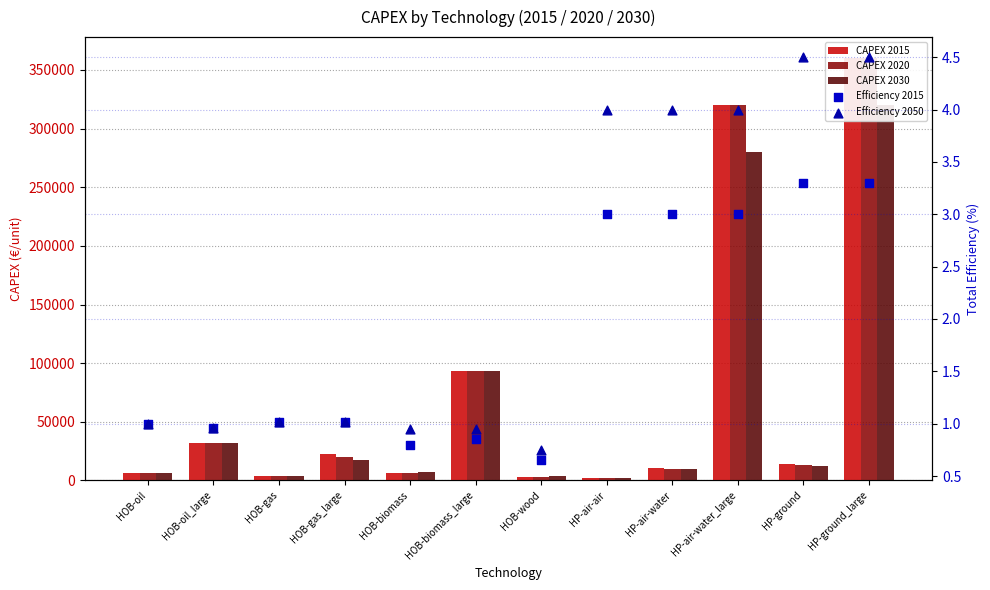

What is the total value across all series at HOB-oil_large?

96001.9